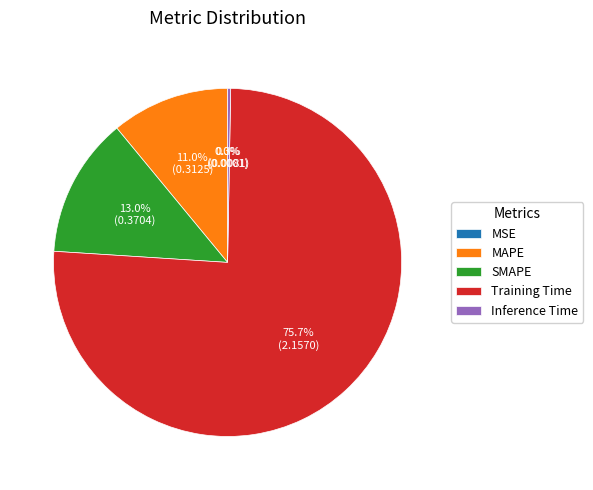

Which category has the biggest portion of the pie?

Training Time